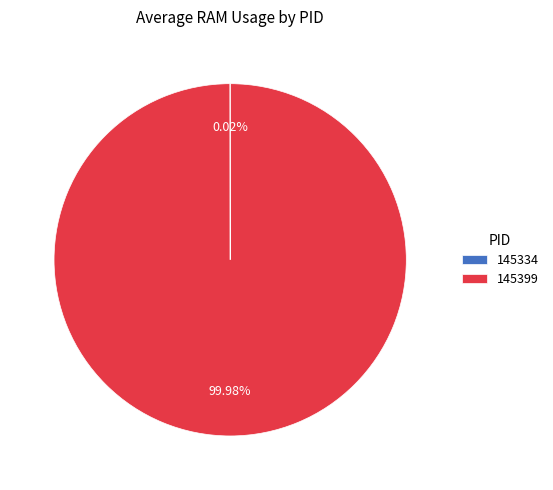

Is there any slice that represents more than half of the pie?

Yes